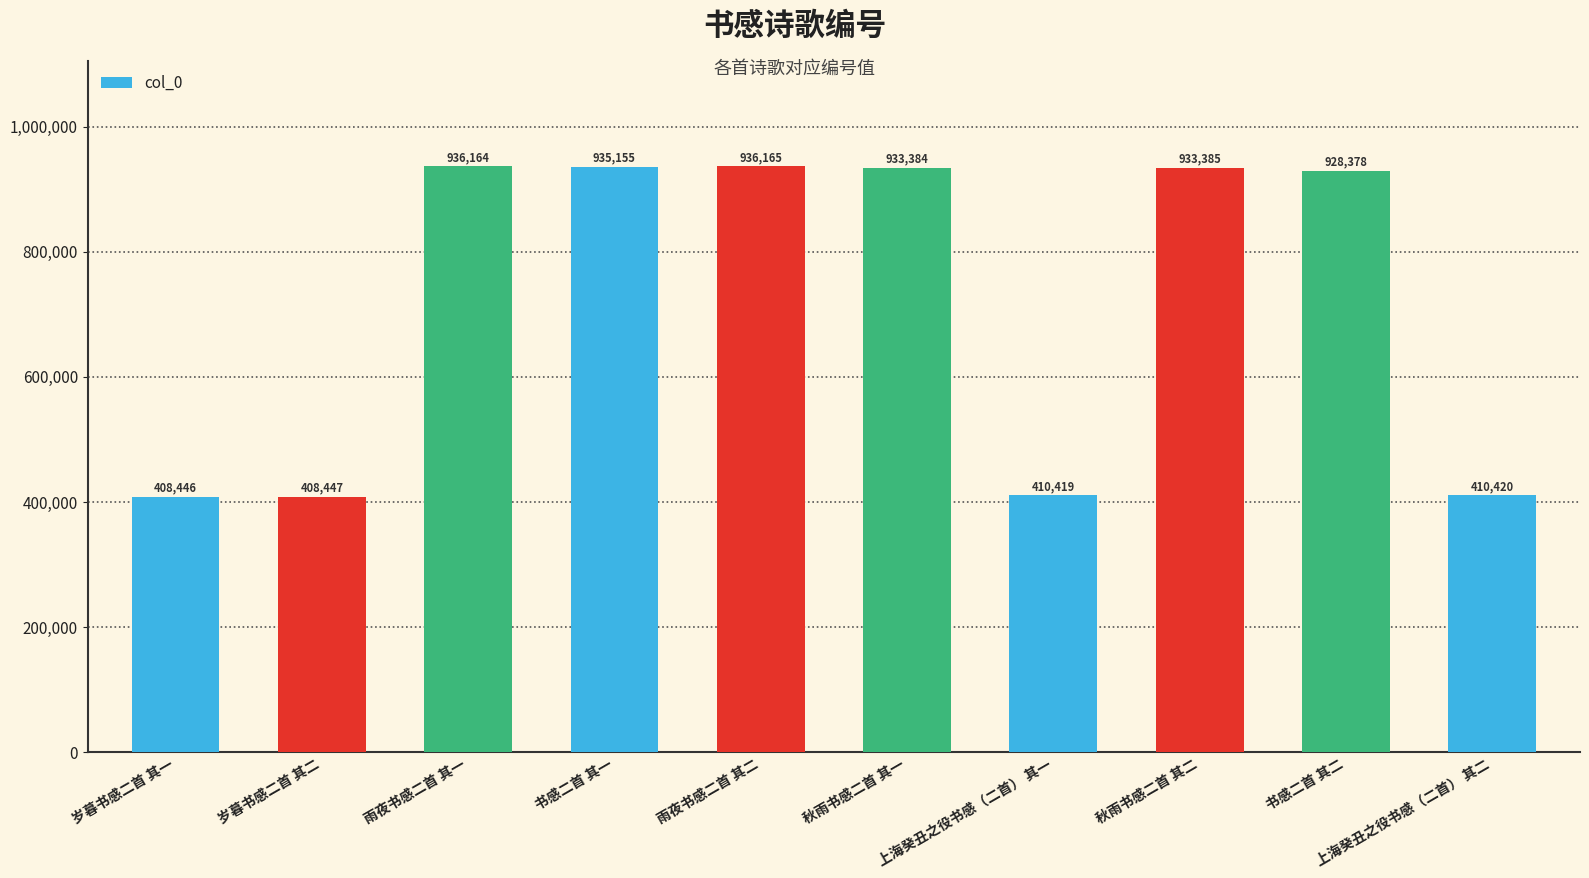

At which category does the chart reach its minimum across all series?

岁暮书感二首 其一